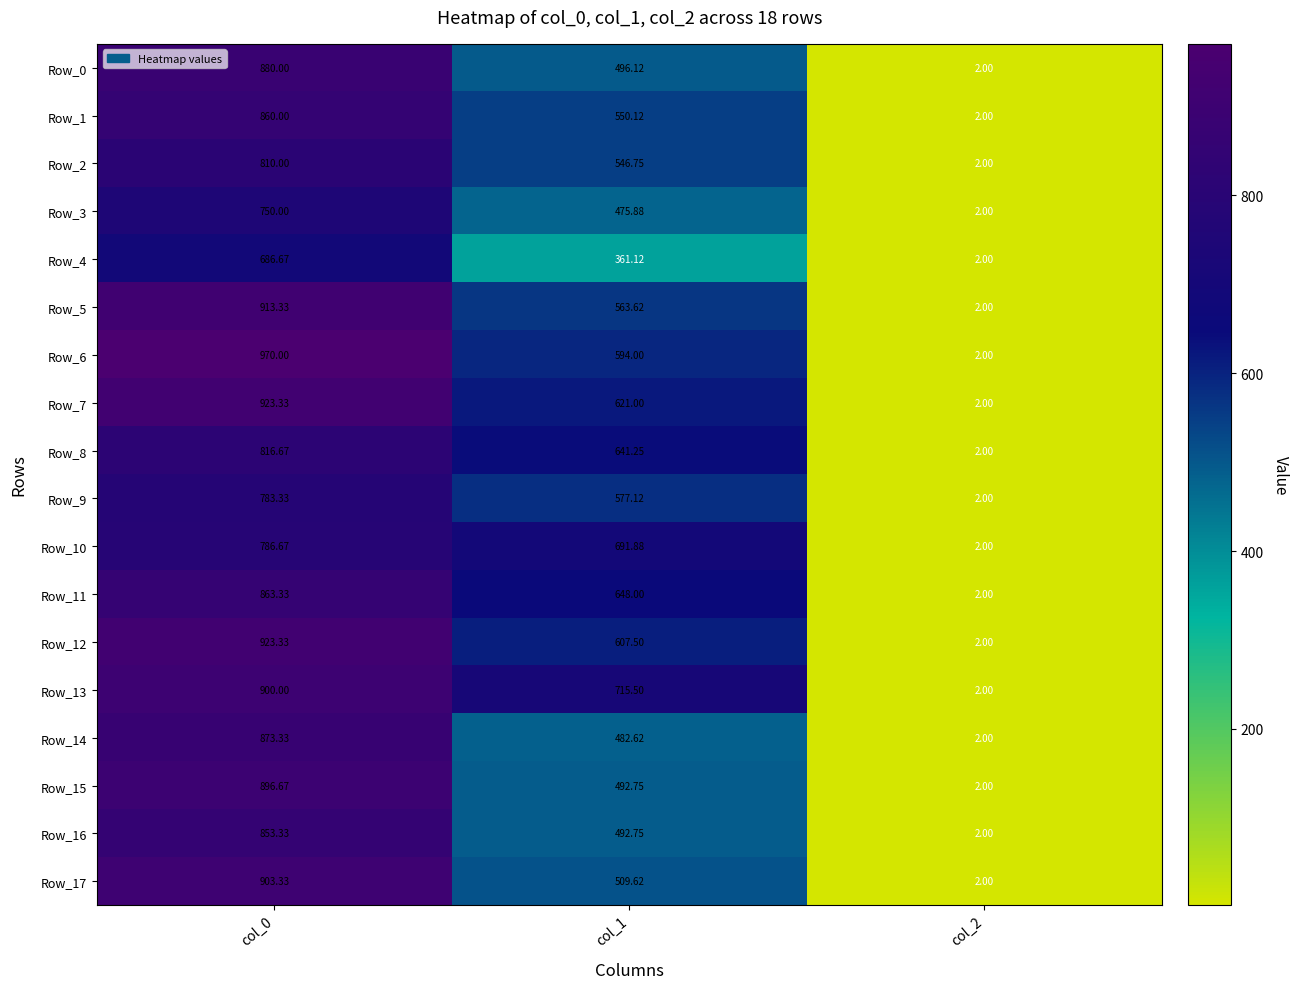

How many series are shown in this chart?

18